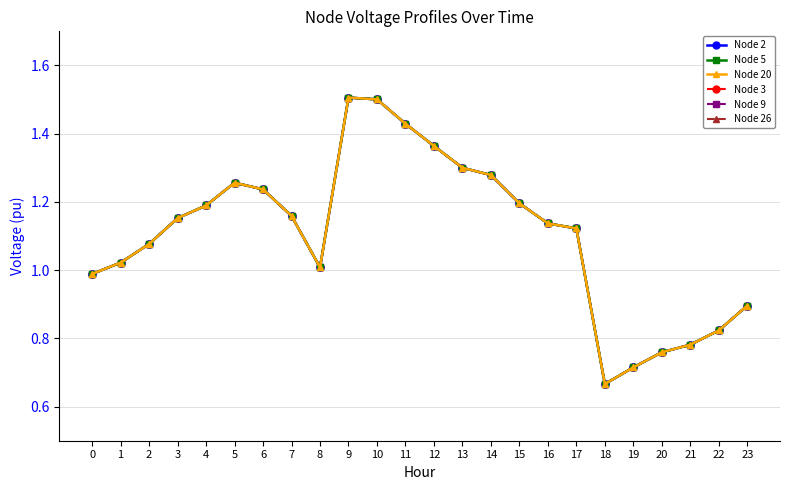

Rank the categories by Node 20 value from highest to lowest.

9, 10, 11, 12, 13, 14, 5, 6, 15, 4, 7, 3, 16, 17, 2, 1, 8, 0, 23, 22, 21, 20, 19, 18